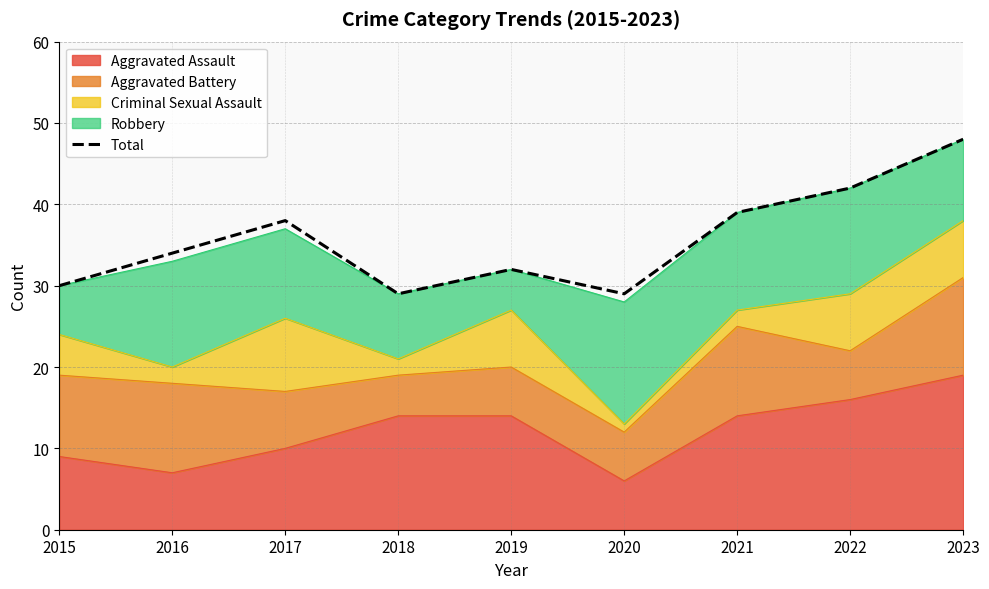

Approximately how many times larger is the value at 2016 compared to 2019?

1.1